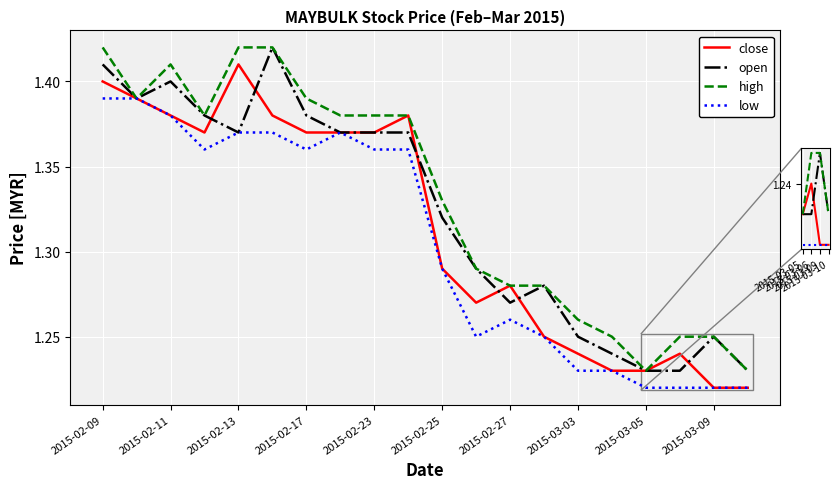

The open series shows 1.6 at 2015-02-09. True or false?

False